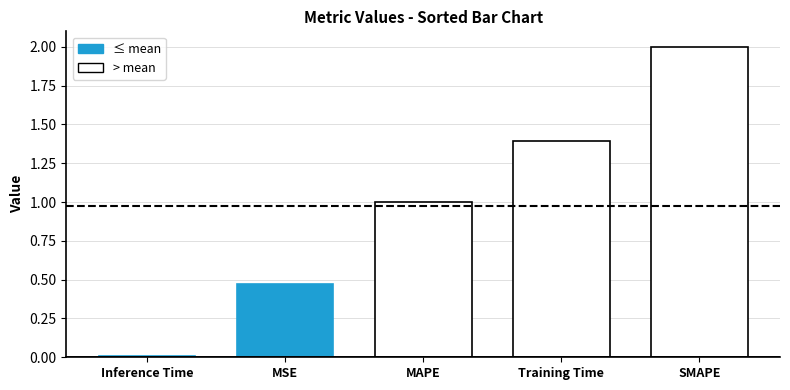

How many series are shown in this chart?

1